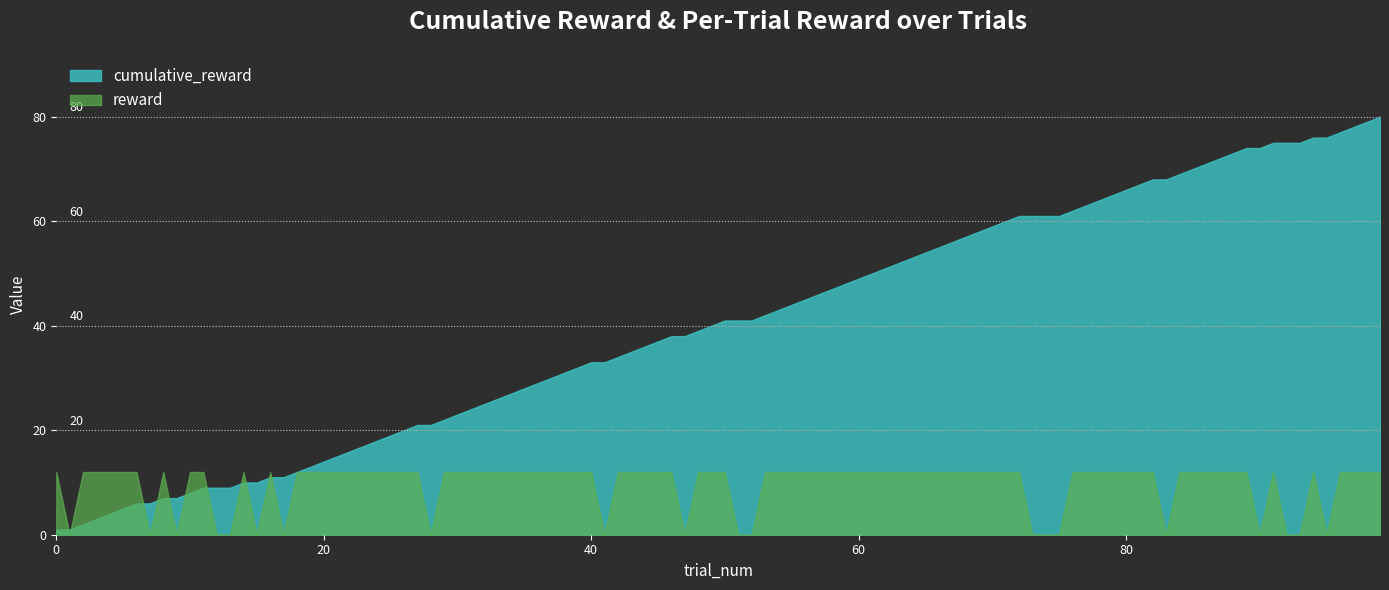

Is it true that cumulative_reward equals 8 at 10?

True